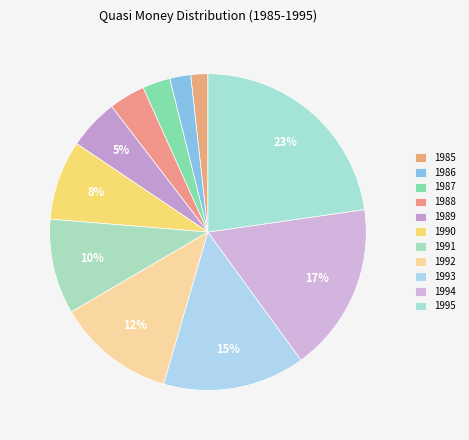

How many segments does this pie chart have?

11